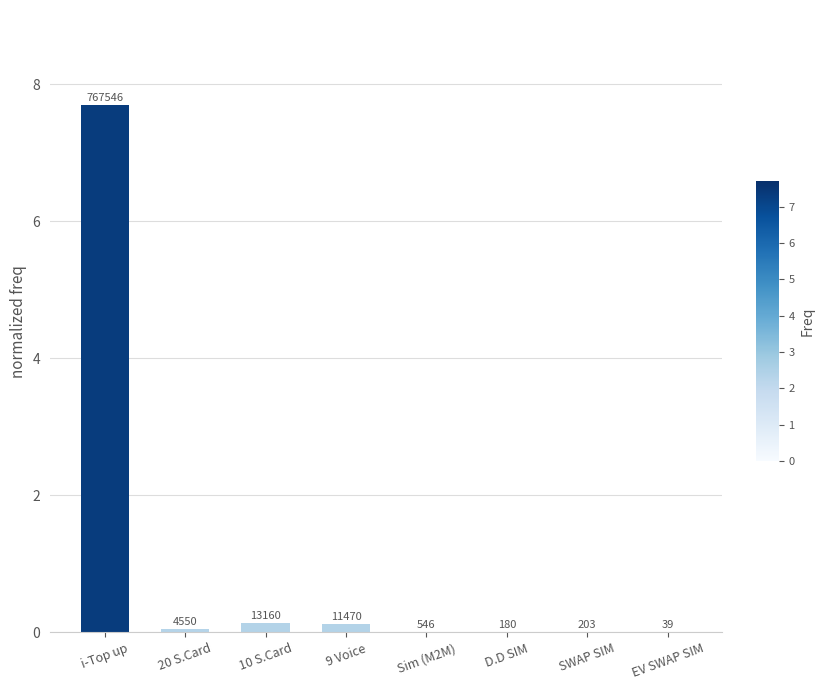

List the labels in order of value, largest first.

i-Top up, 10 S.Card, 9 Voice, 20 S.Card, Sim (M2M), SWAP SIM, D.D SIM, EV SWAP SIM